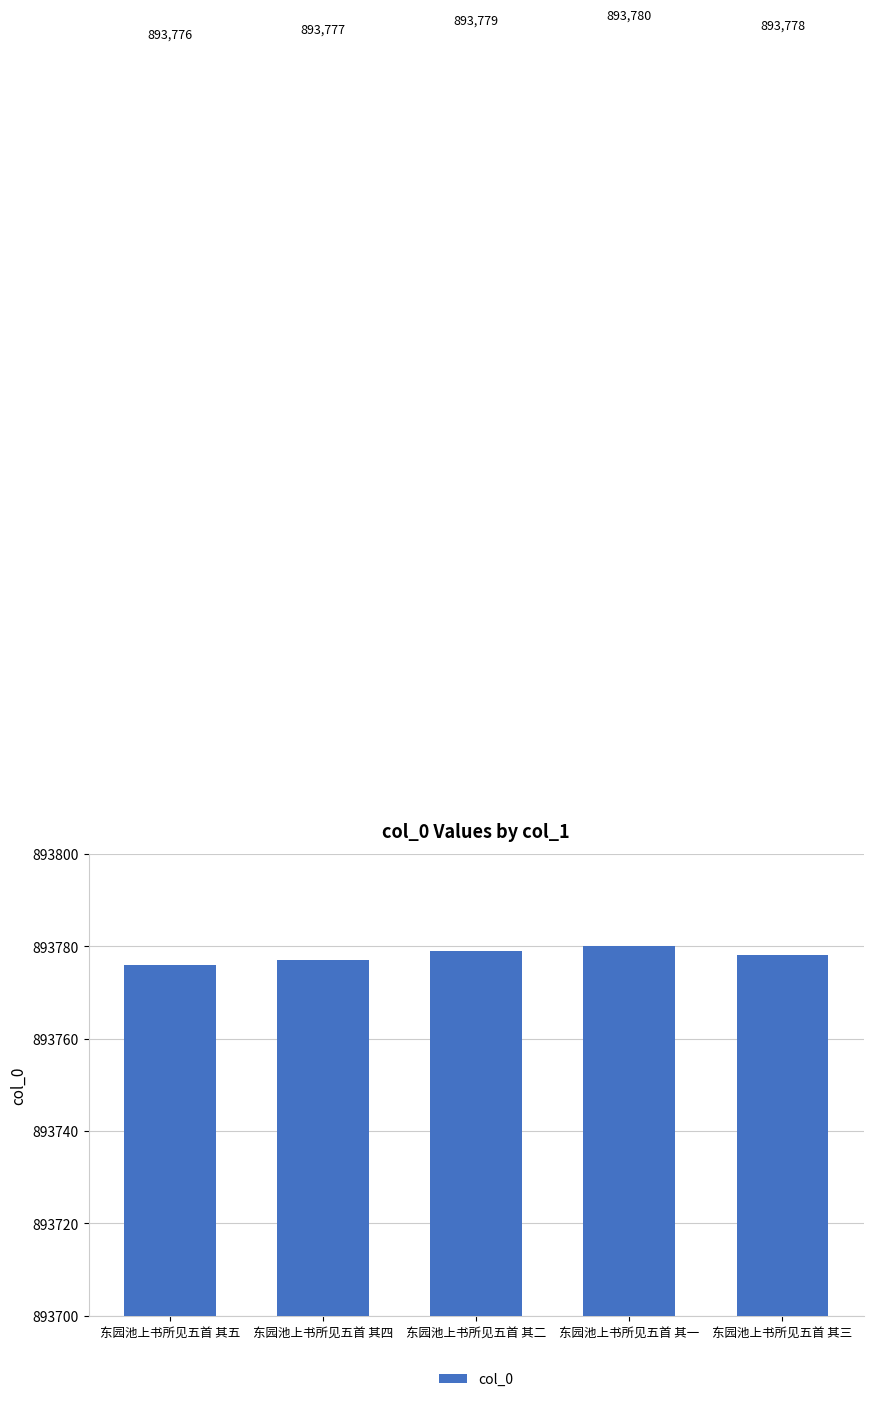

What is the change in value from 东园池上书所见五首 其四 to 东园池上书所见五首 其二?

+2